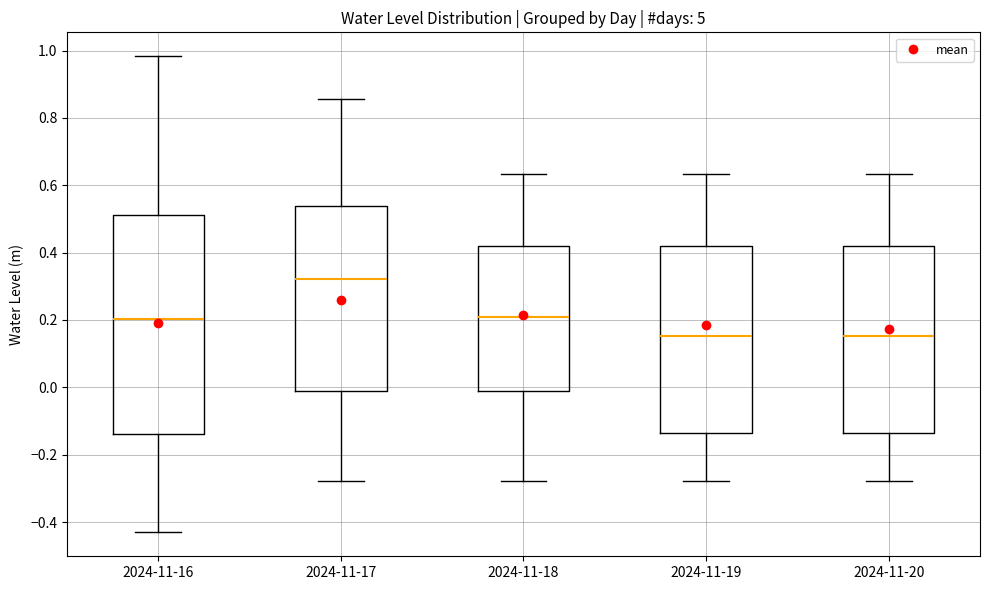

Comparing the boxes themselves (not the whiskers), which one is the tallest?

2024-11-16